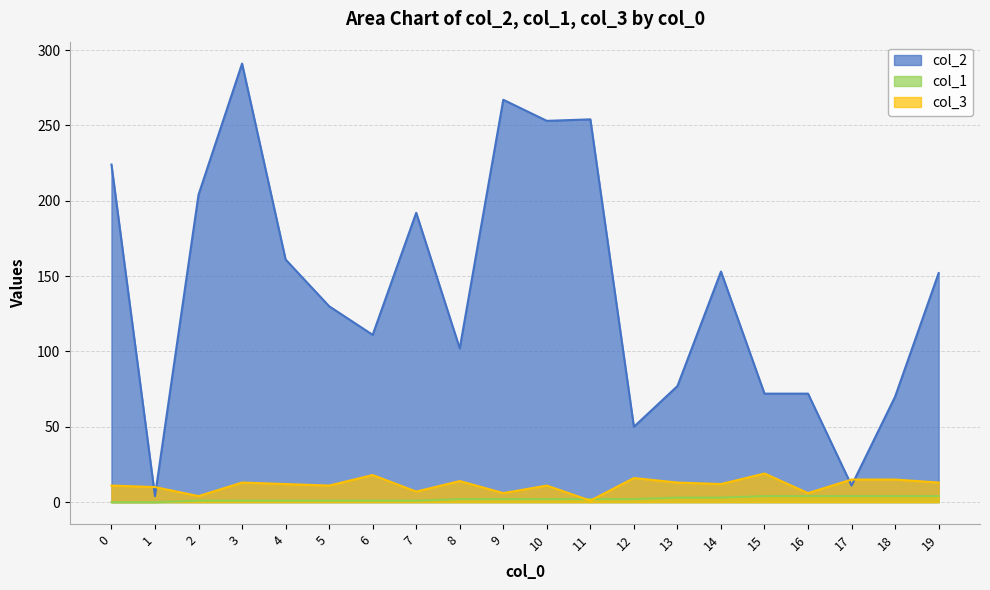

Reading right to left, what are all the values shown in this chart?

col_2: 19=152	18=70	17=11	16=72	15=72	14=153	13=77	12=50	11=254	10=253	9=267	8=102	7=192	6=111	5=130	4=161	3=291	2=204	1=4	0=224
col_1: 19=4	18=4	17=4	16=4	15=4	14=3	13=3	12=2	11=2	10=2	9=2	8=2	7=1	6=1	5=1	4=1	3=1	2=1	1=0	0=0
col_3: 19=13	18=15	17=15	16=6	15=19	14=12	13=13	12=16	11=1	10=11	9=6	8=14	7=7	6=18	5=11	4=12	3=13	2=4	1=10	0=11